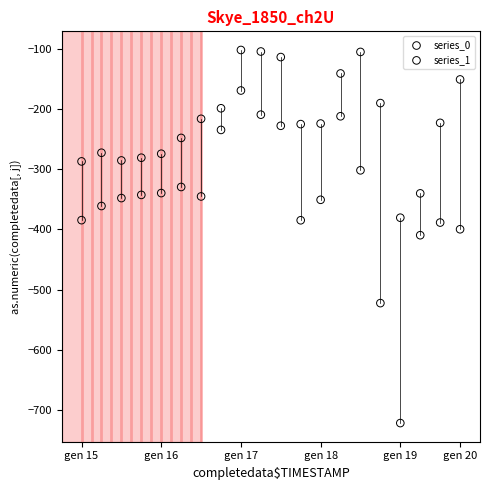

Which series contains the highest Y value?

series_0